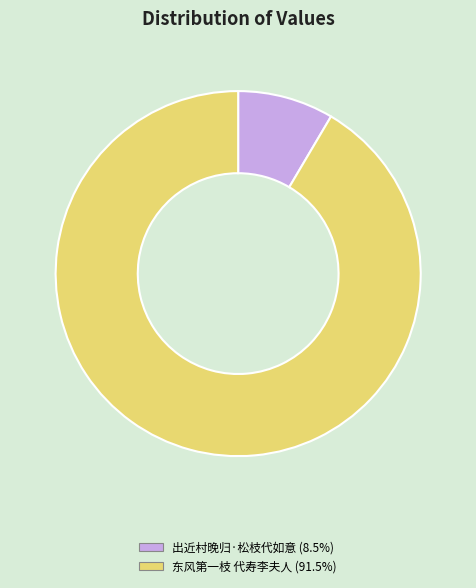

Does any single category account for the majority?

Yes